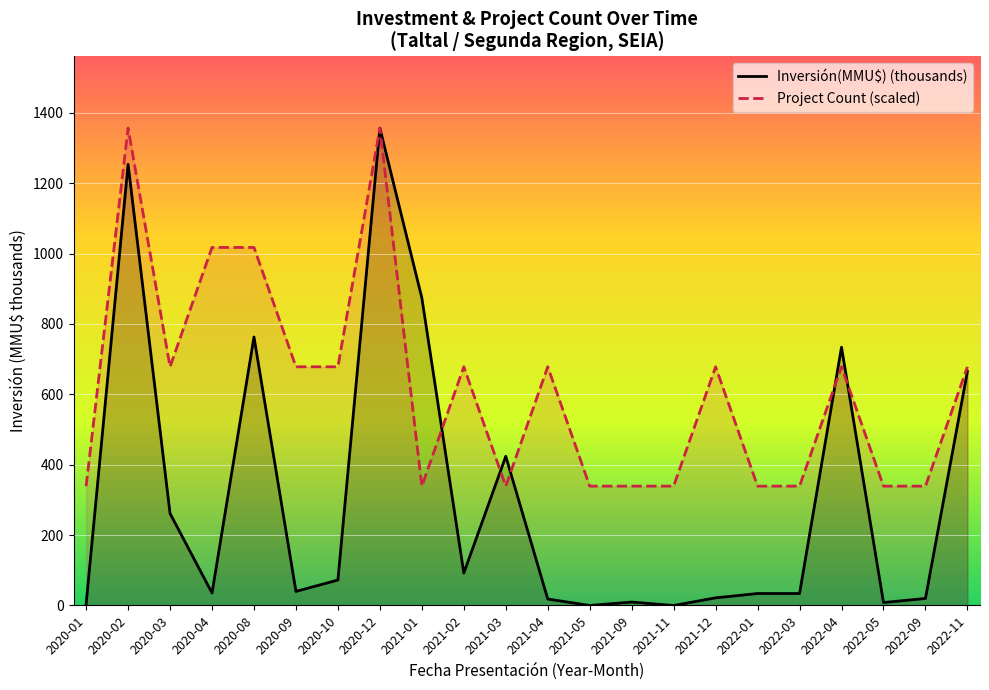

What is the value of the Project Count (scaled) point at the 22nd from the left?

678.3